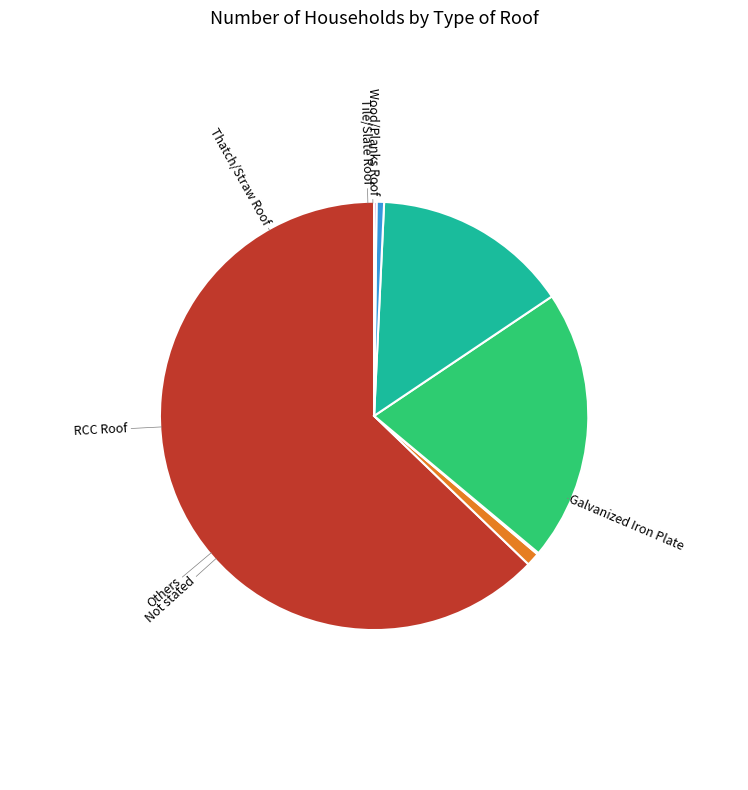

What is the largest slice in the pie chart?

Galvanized Iron Plate